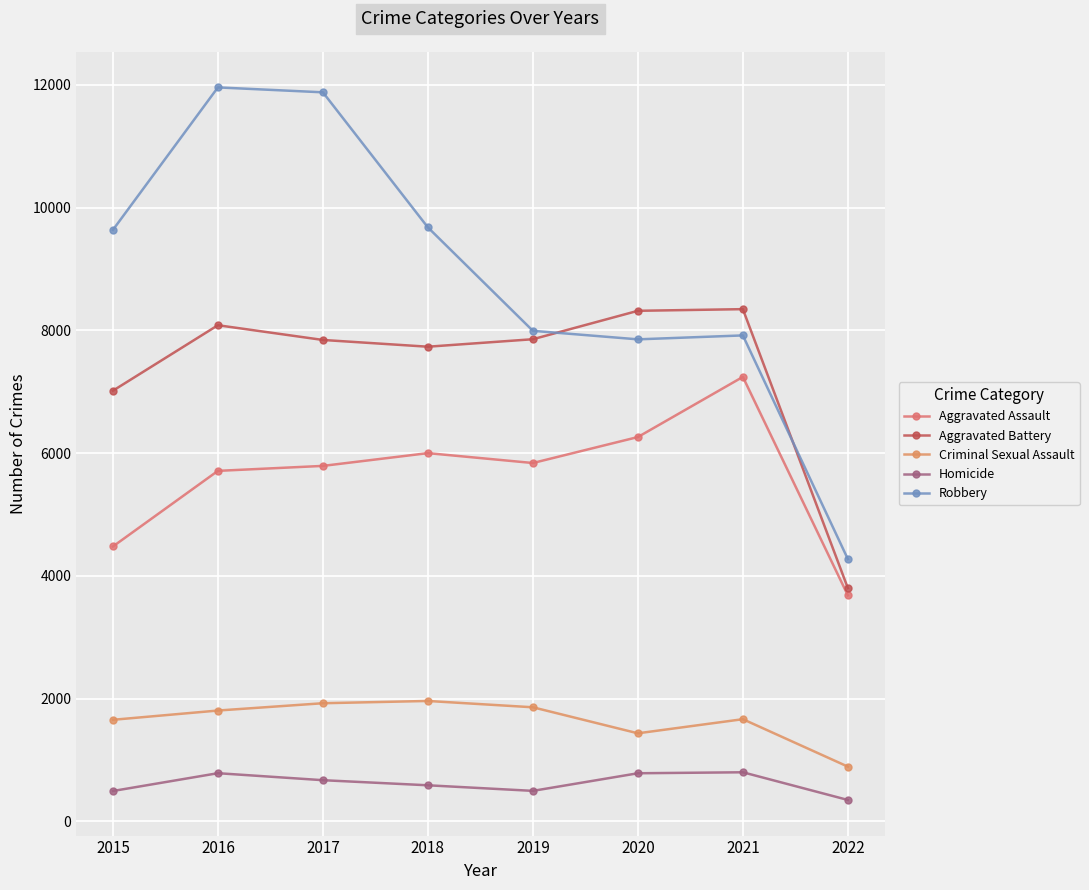

At which category does the chart reach its minimum across all series?

2022